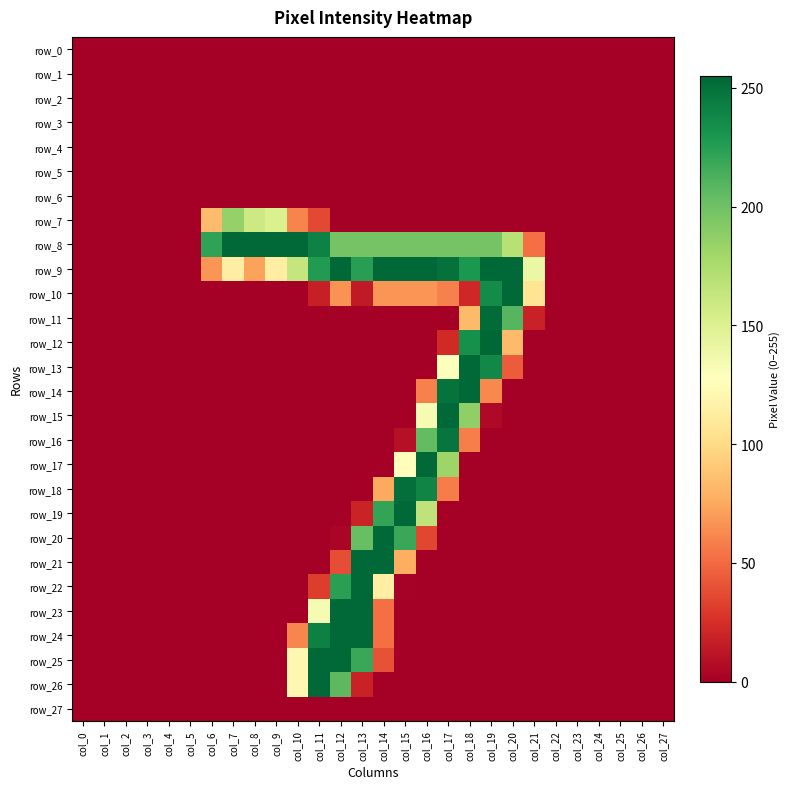

Count the number of data series in this chart.

28